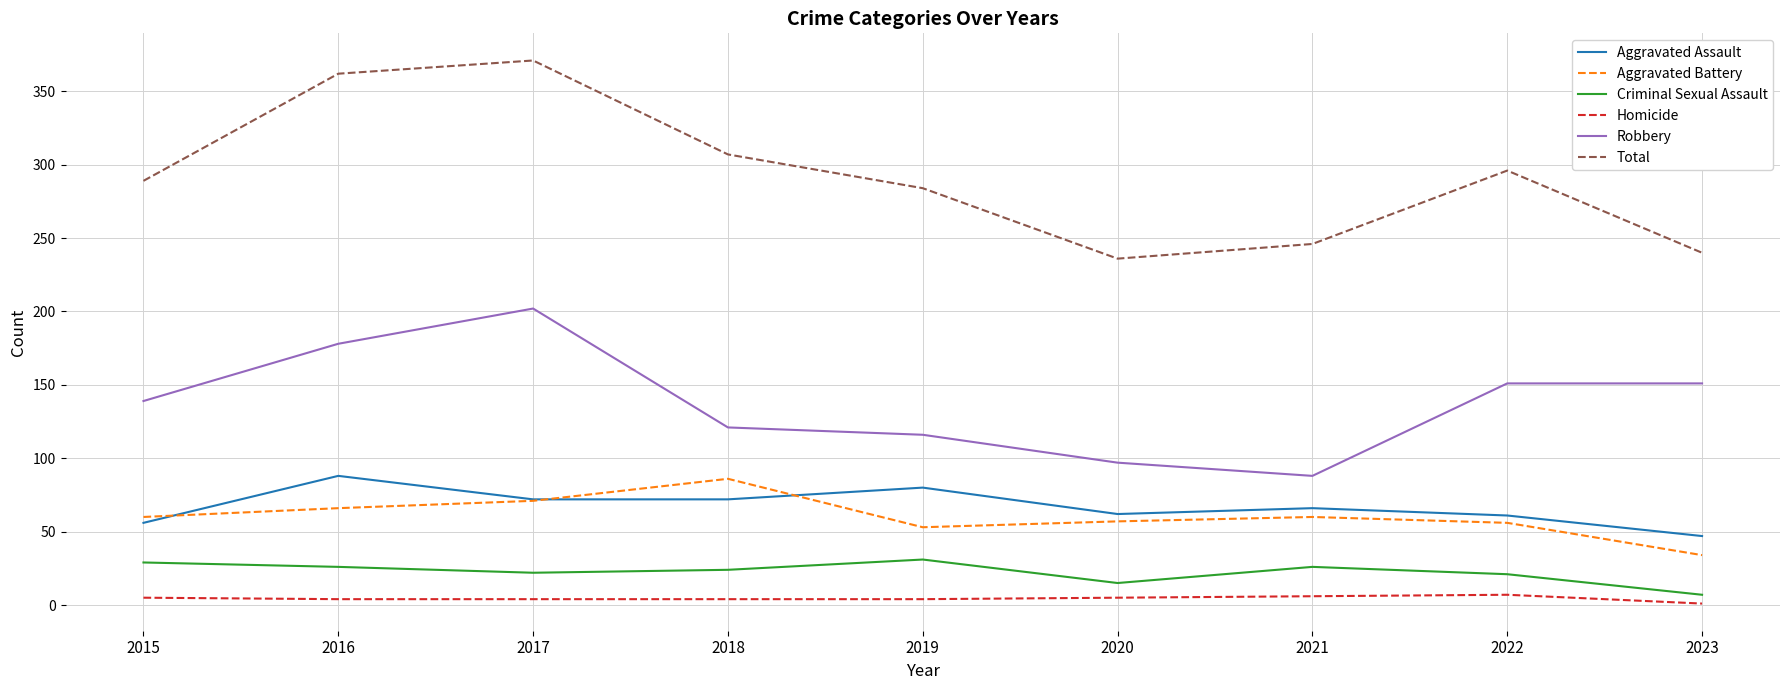

Which series has the largest total across all categories?

Total